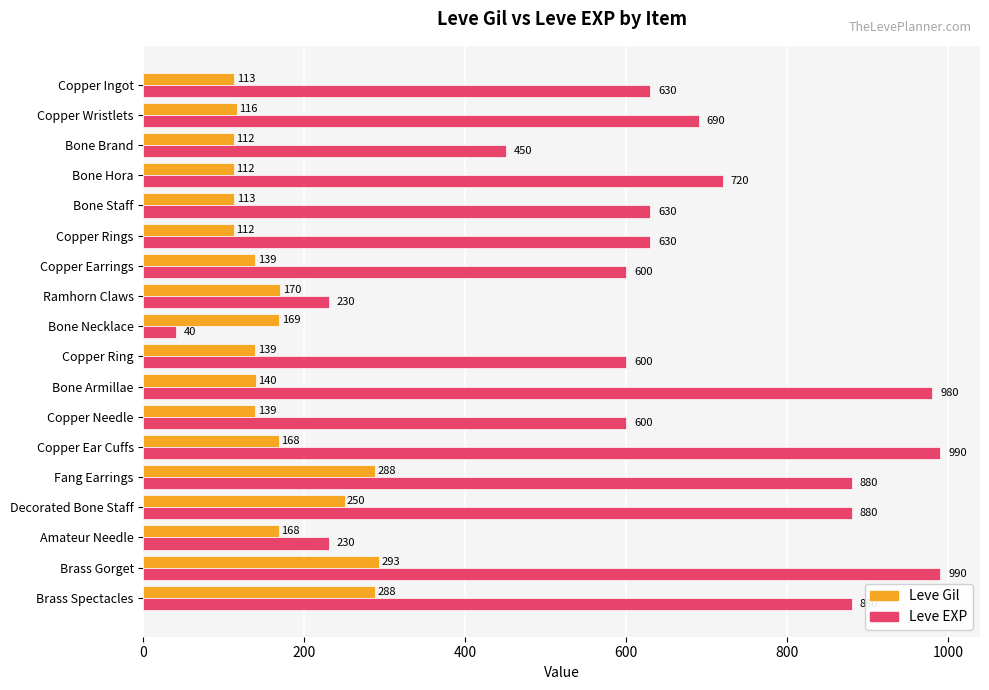

What is the sum of the Leve EXP values at Bone Armillae and Bone Brand?

1430